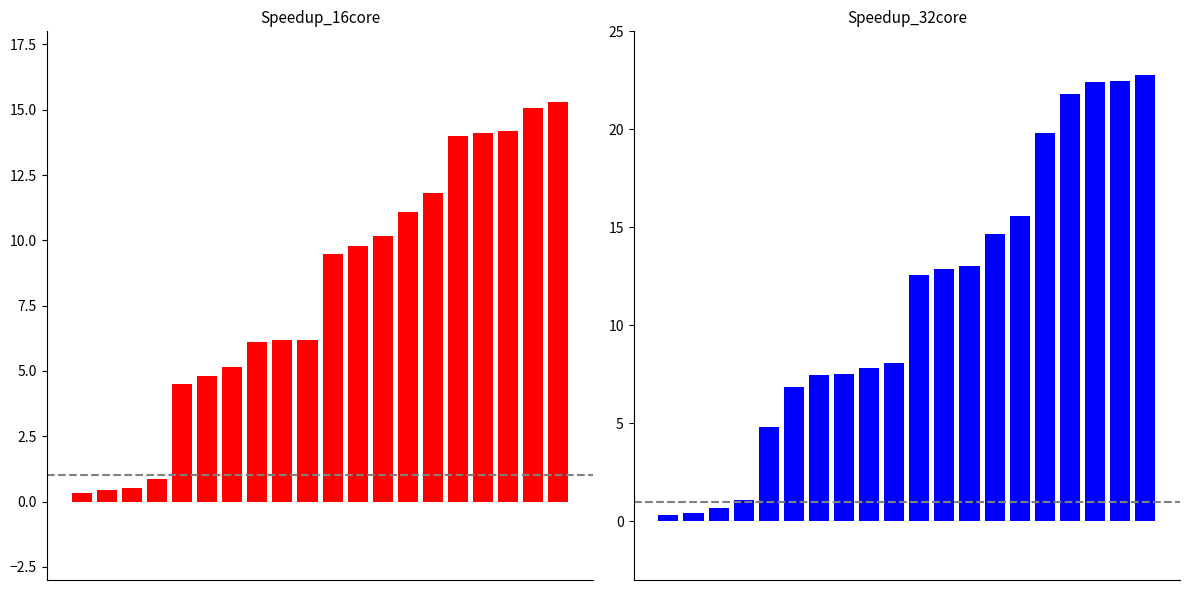

At 10, list the series in order from smallest to largest.

Speedup_16core, Speedup_32core